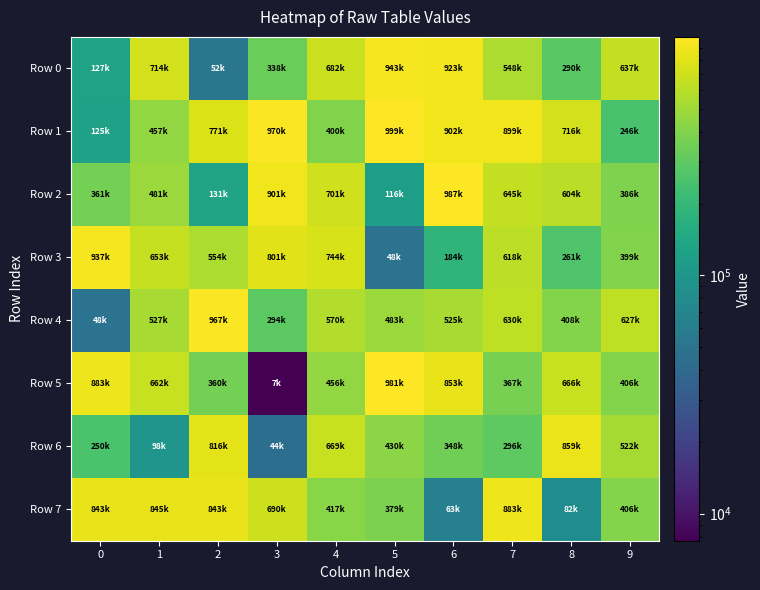

At 4, list the series in order from smallest to largest.

Row 1, Row 7, Row 5, Row 4, Row 6, Row 0, Row 2, Row 3